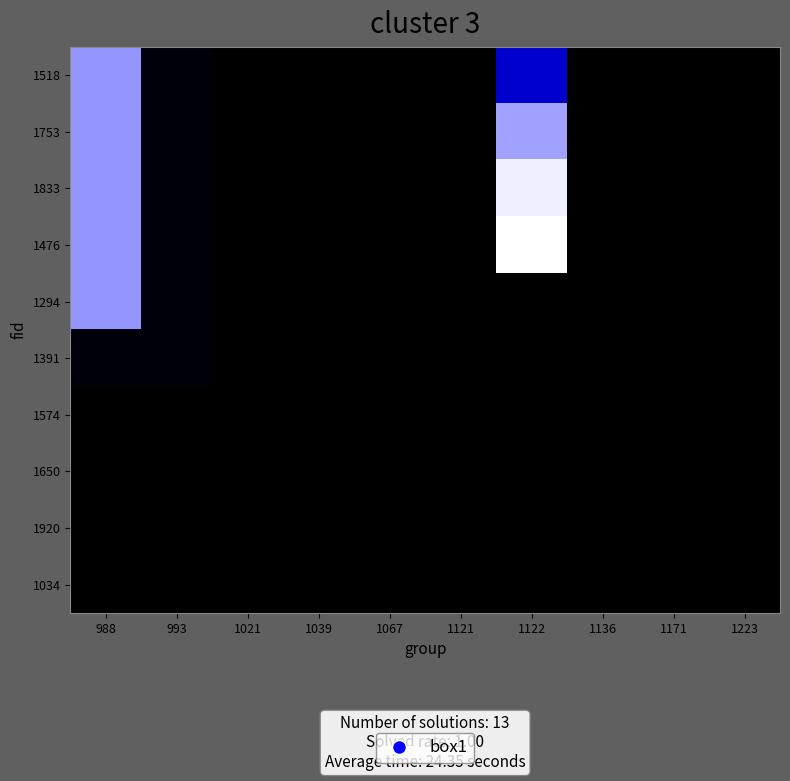

Rank the series at 1223 from highest to lowest value.

1518, 1753, 1833, 1476, 1294, 1391, 1574, 1650, 1920, 1034